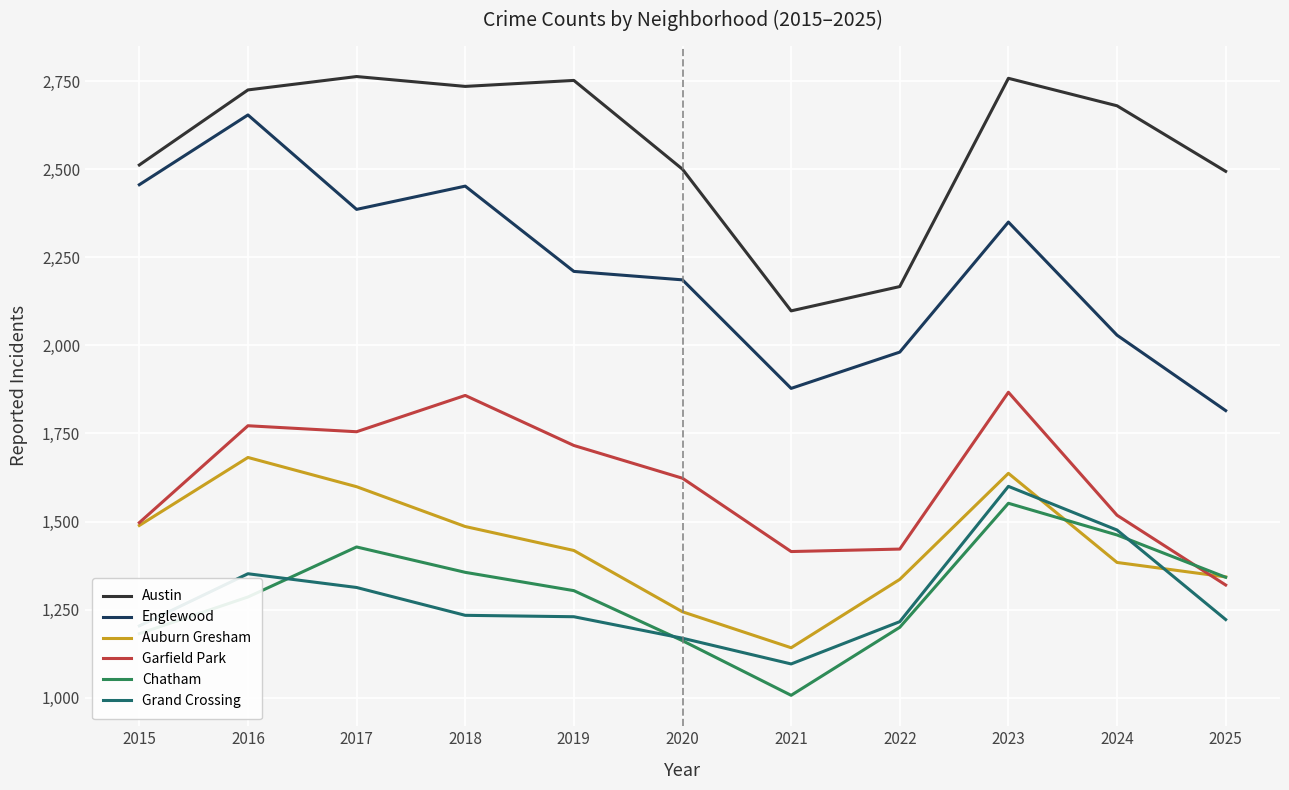

What are all the series names shown in the legend?

Austin, Englewood, Auburn Gresham, Garfield Park, Chatham, Grand Crossing